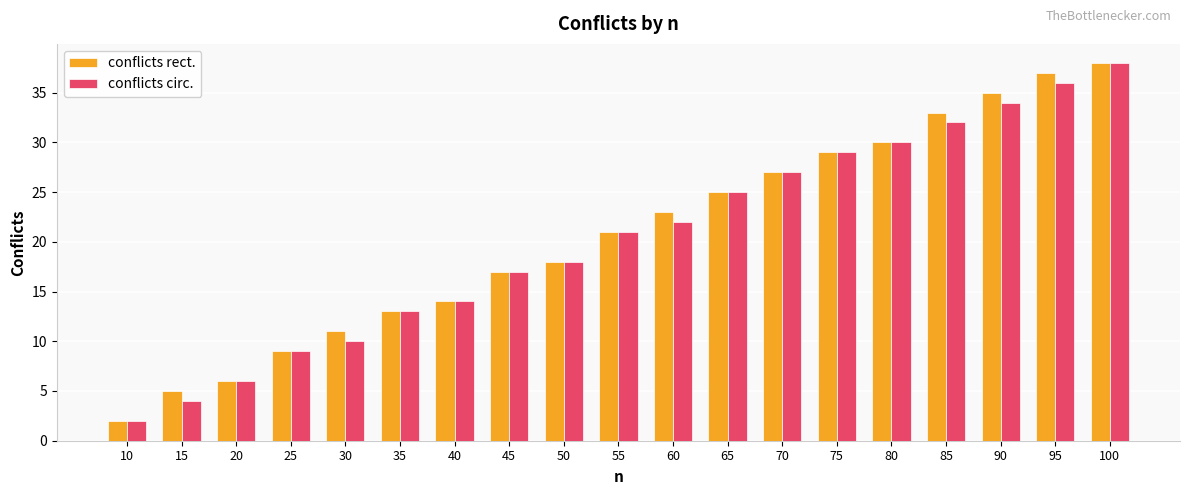

Is the value of conflicts rect. at 85 greater than the value of conflicts circ. at 25?

Yes